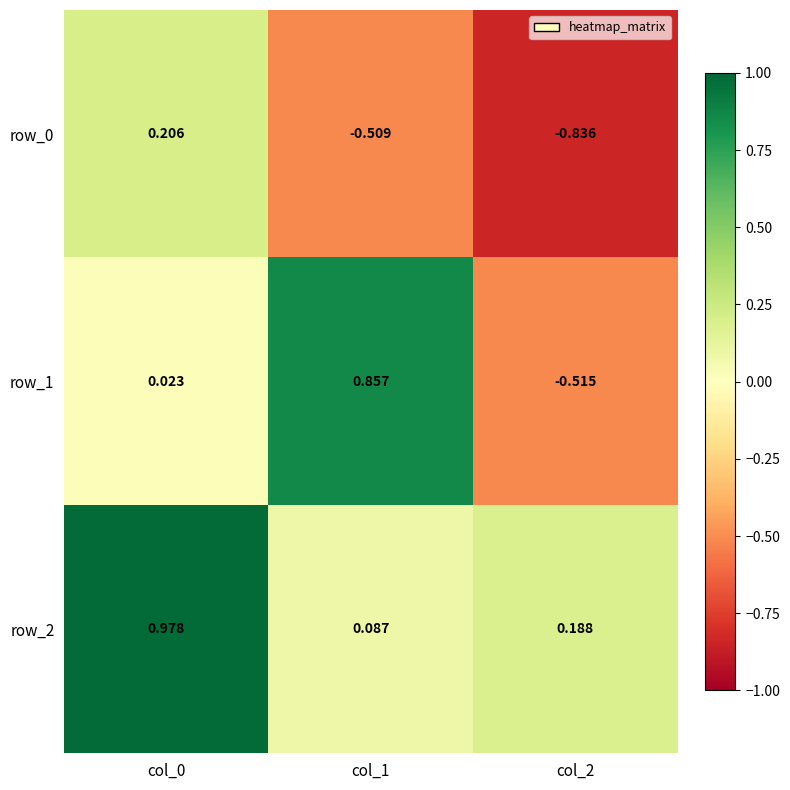

Is the value of row_1 at col_0 greater than the value of row_0 at col_2?

Yes